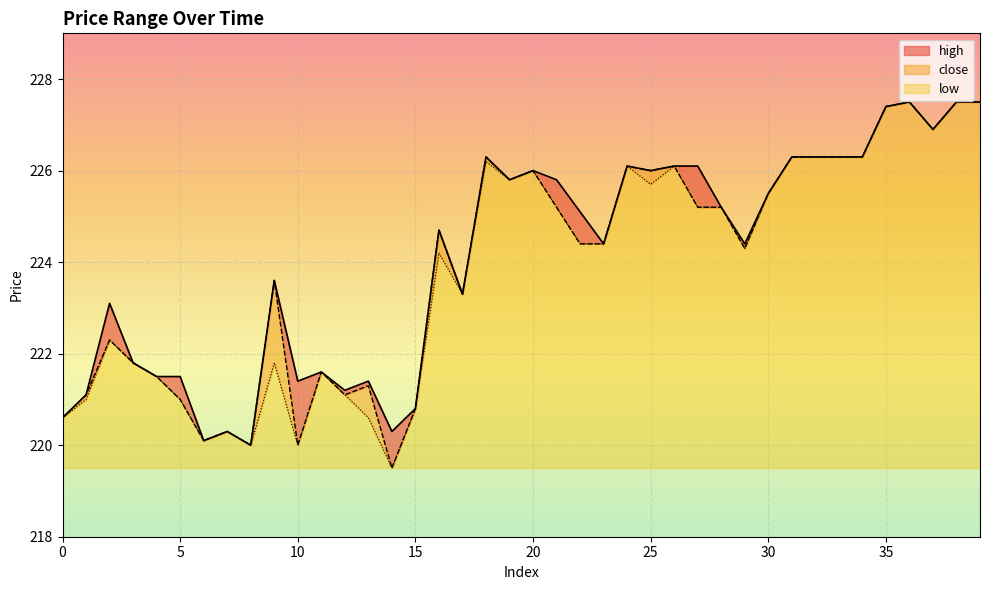

The close series shows 221.1 at 12. True or false?

True